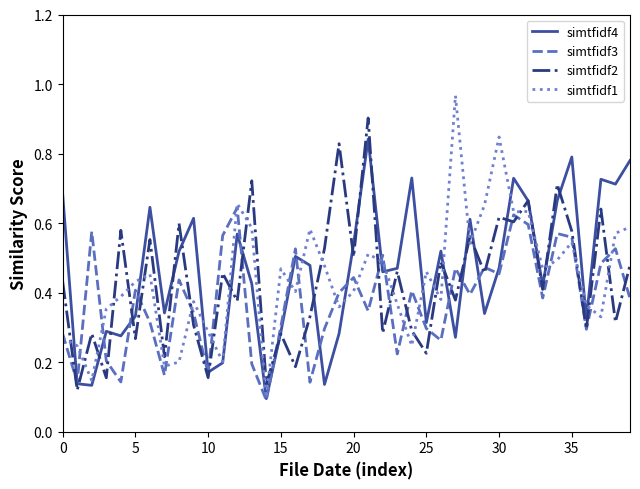

True or false: simtfidf2 and simtfidf1 intersect in this chart.

True